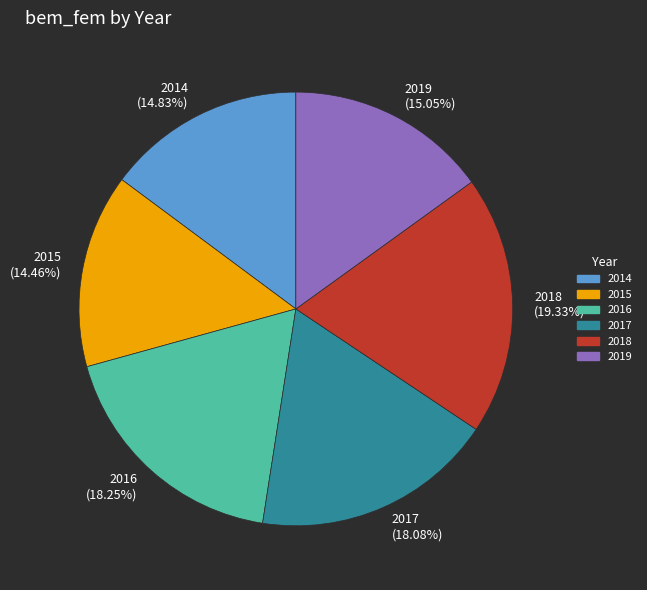

To the nearest percent, what is the combined percentage of 2014 and 2019?

30%